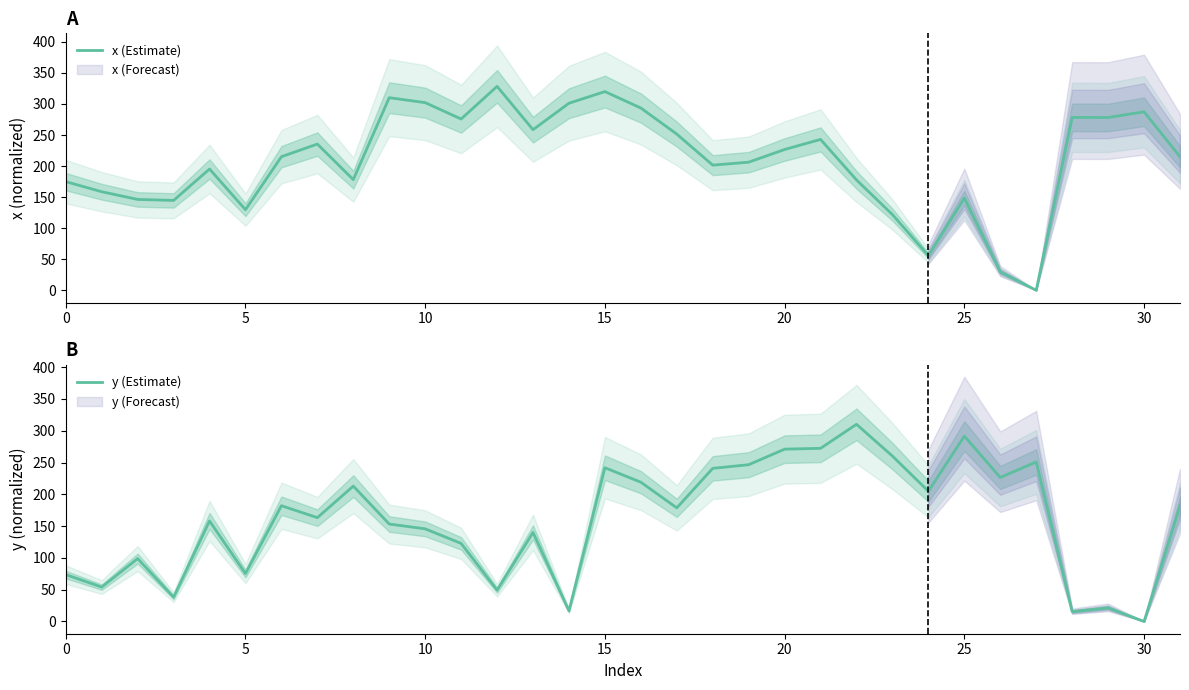

After their last crossing, which series has the higher values: y (Estimate) or x (Estimate)?

x (Estimate)